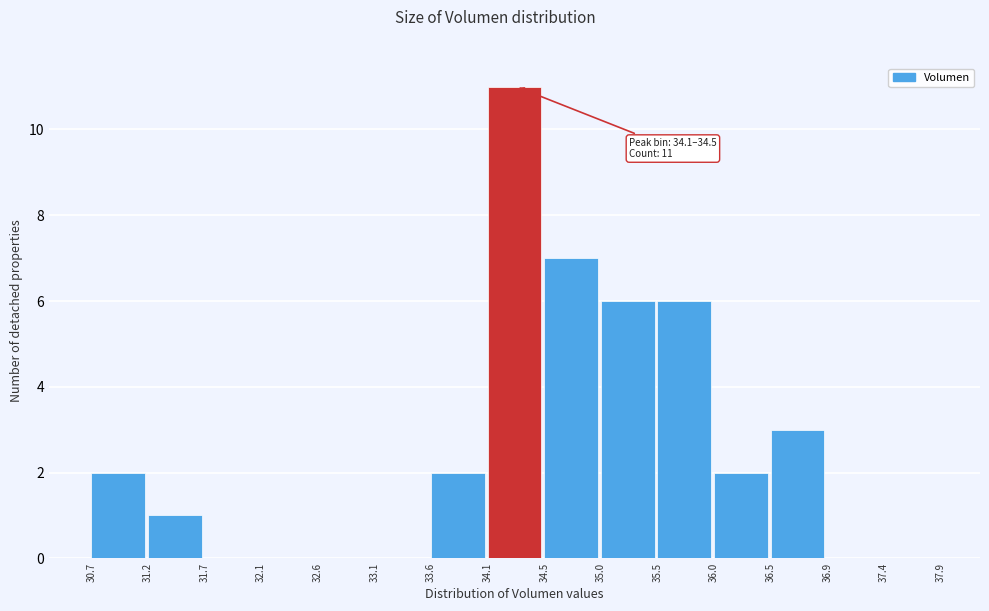

Which range on the x-axis has the tallest bar?

34.1 to 34.5